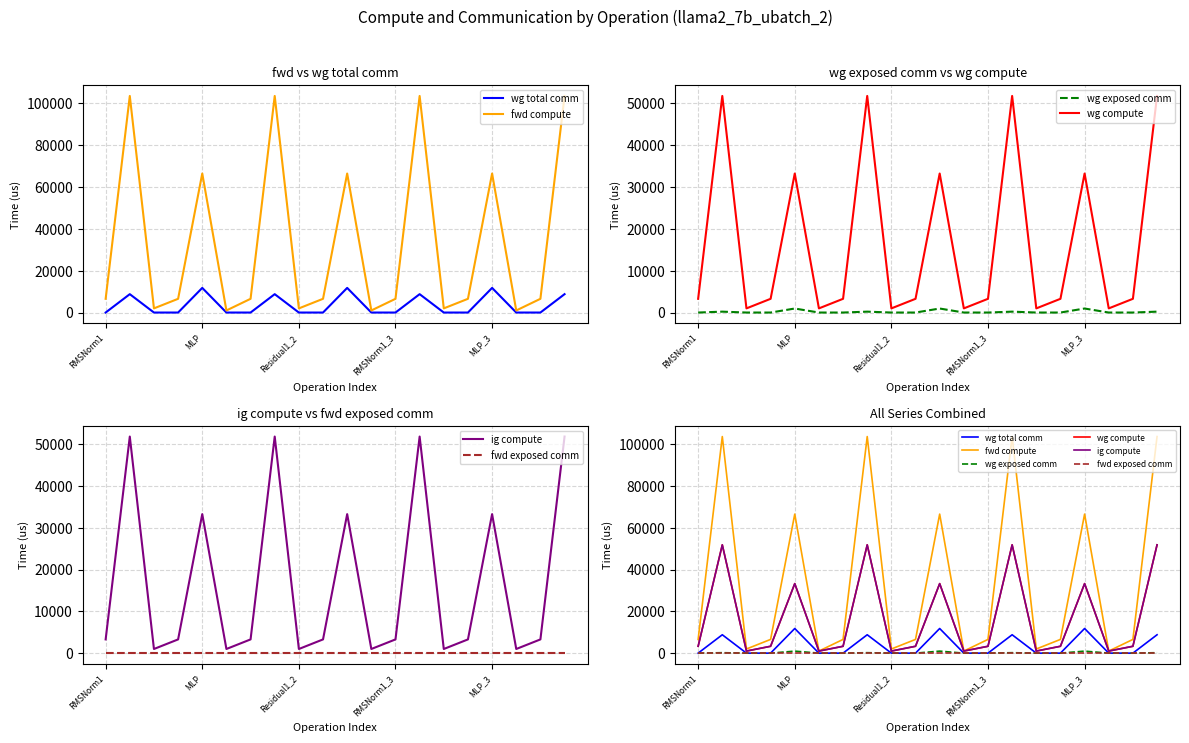

What is the label of the 5th point from the right?

15